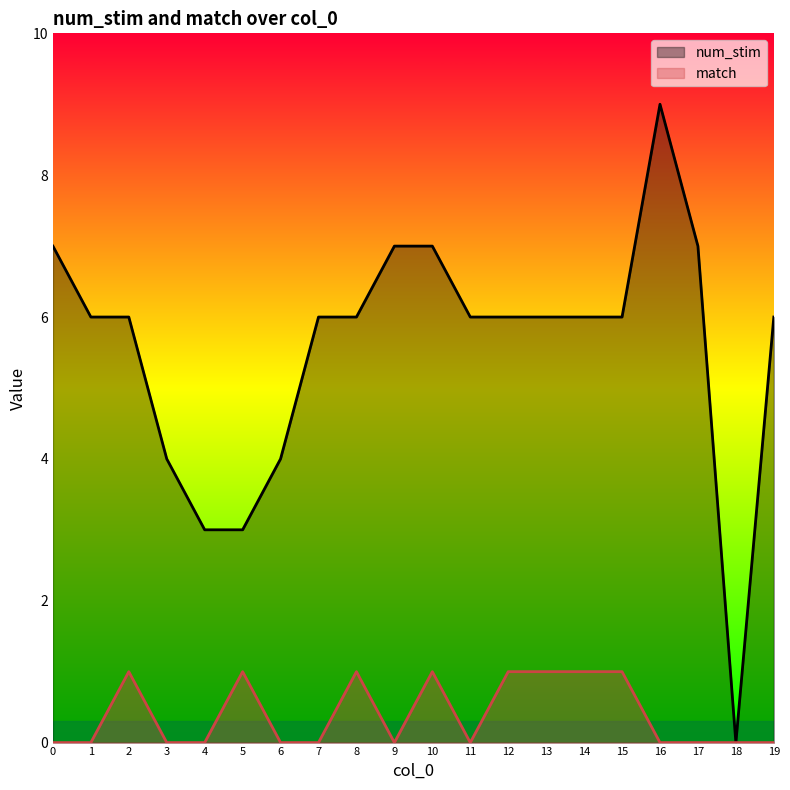

Rank the series at 4 from lowest to highest value.

match, num_stim